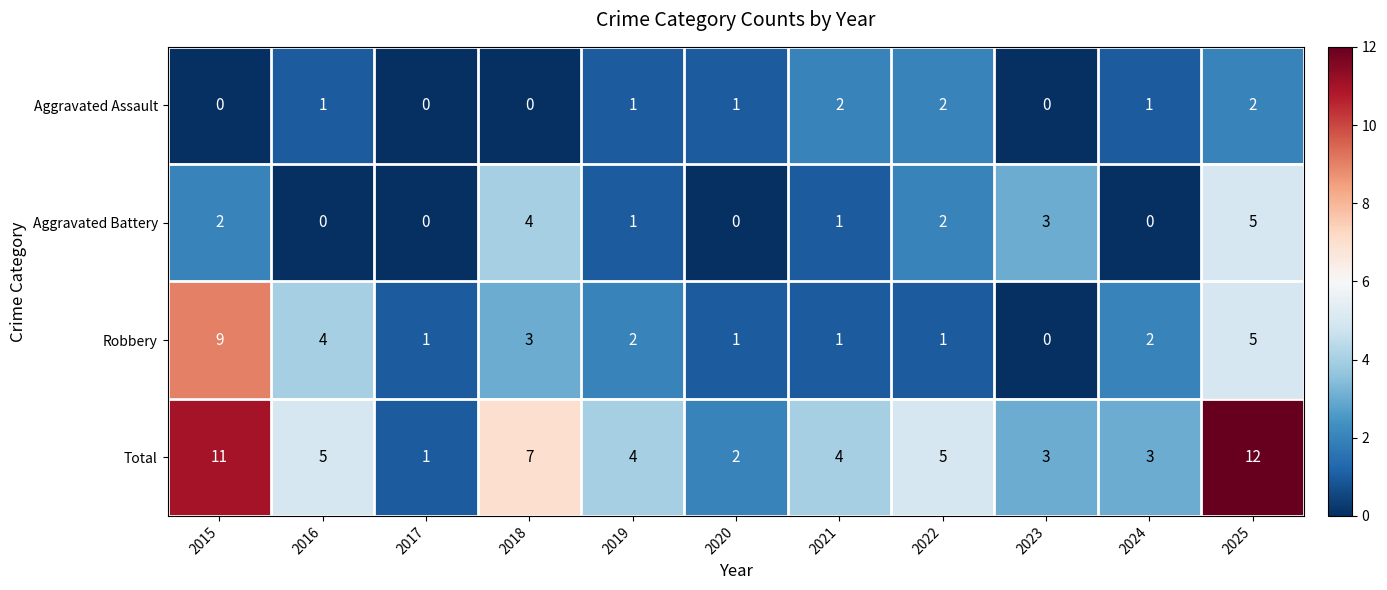

How many series are shown in this chart?

4